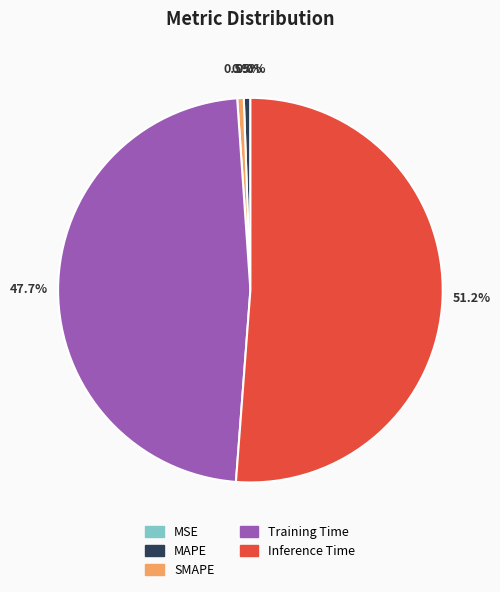

Which has a higher value, Inference Time or MAPE?

Inference Time